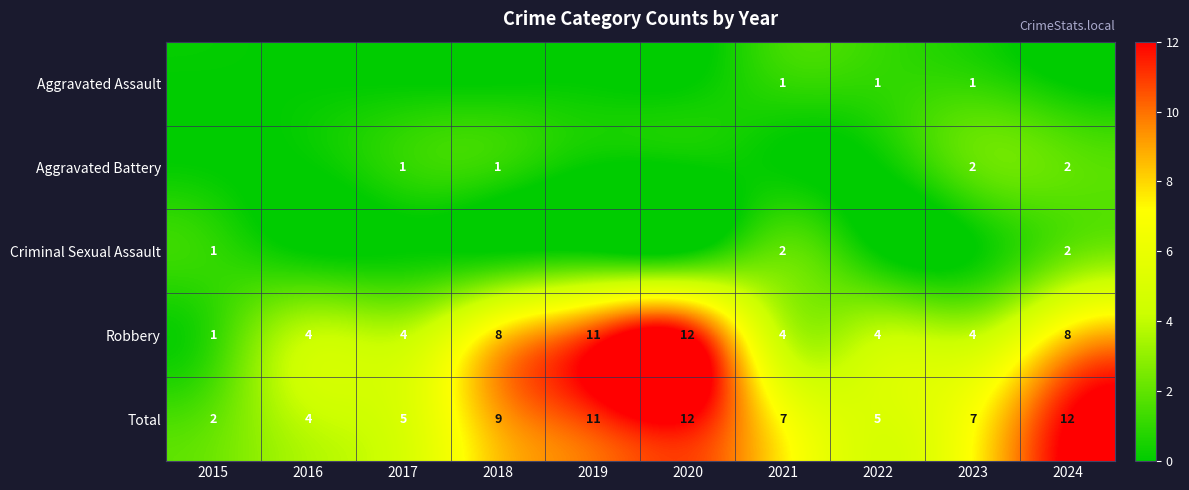

At which category is the sum across all series the highest?

2020